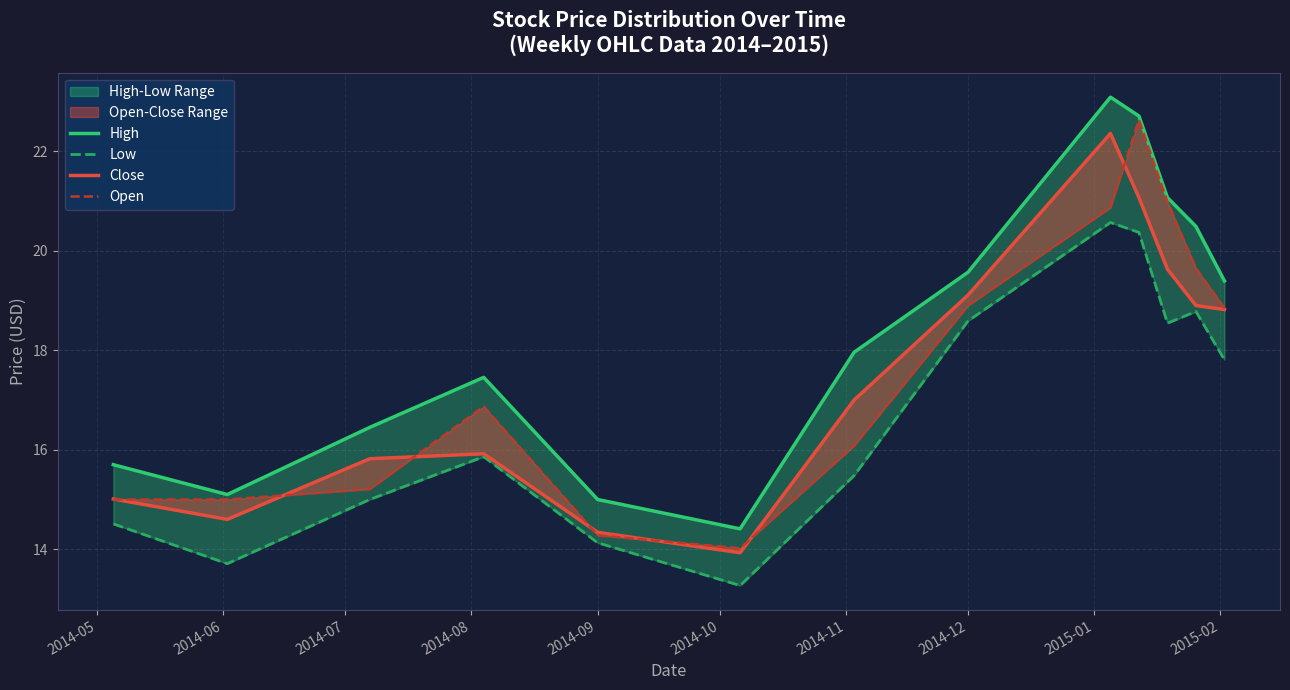

How many lines are shown in the chart?

4